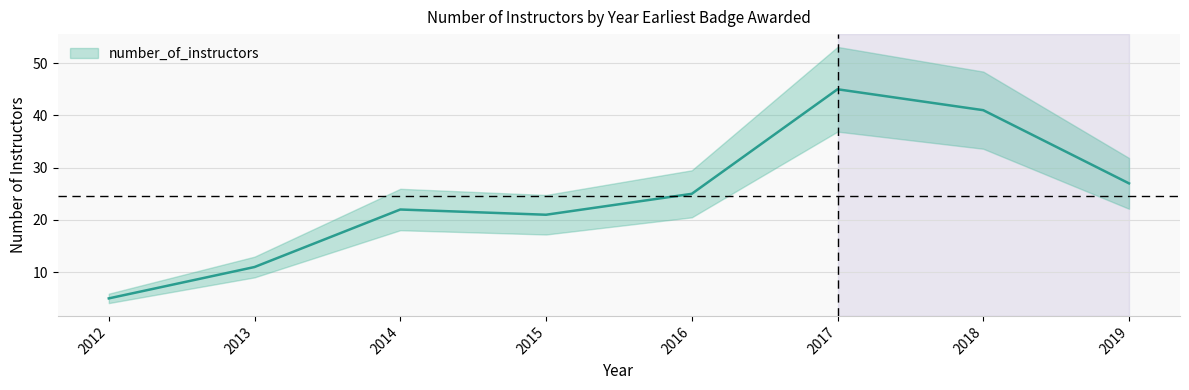

What is the average value?

25